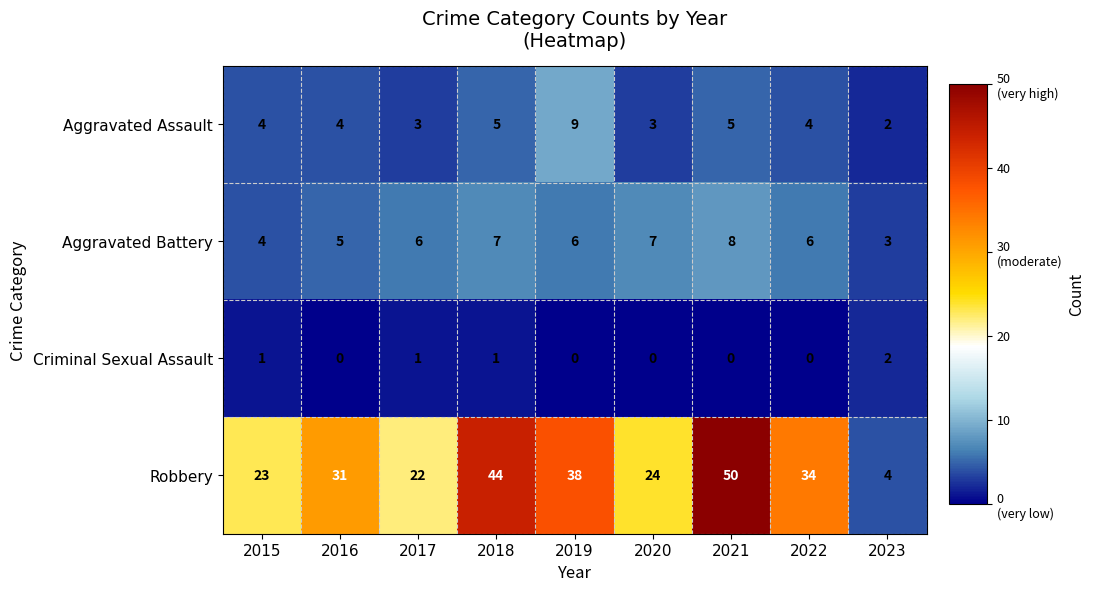

At which label is Robbery closest to 27?

2020